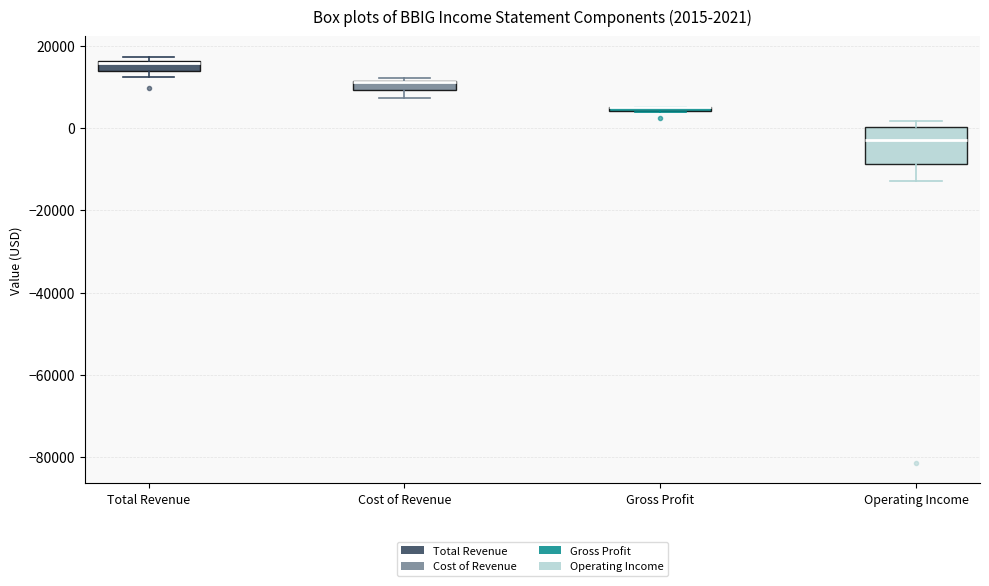

Comparing the boxes themselves (not the whiskers), which one is the tallest?

Operating Income